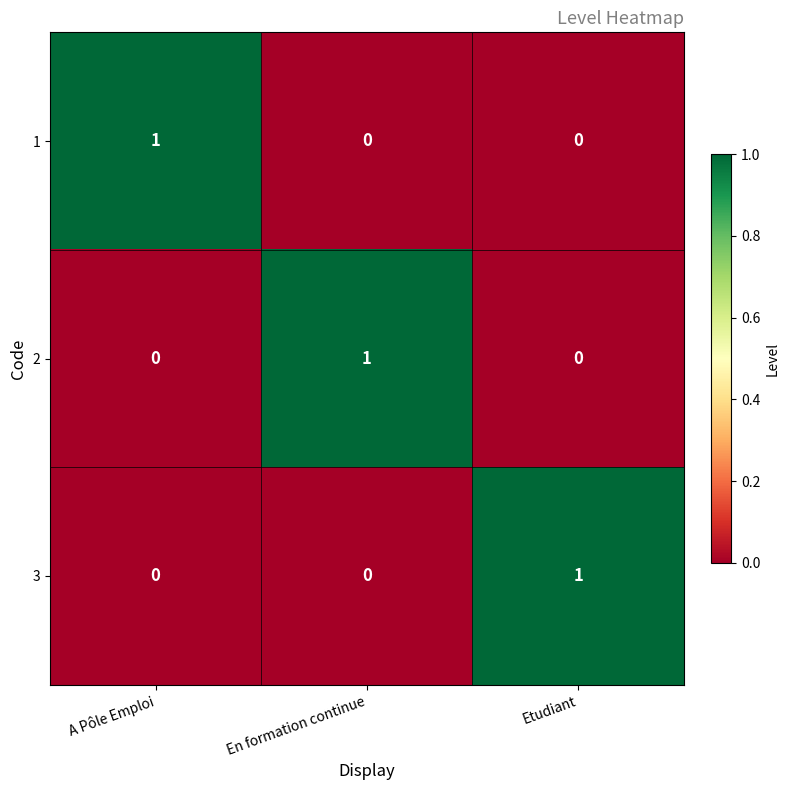

At how many categories does at least one series exceed 0?

3